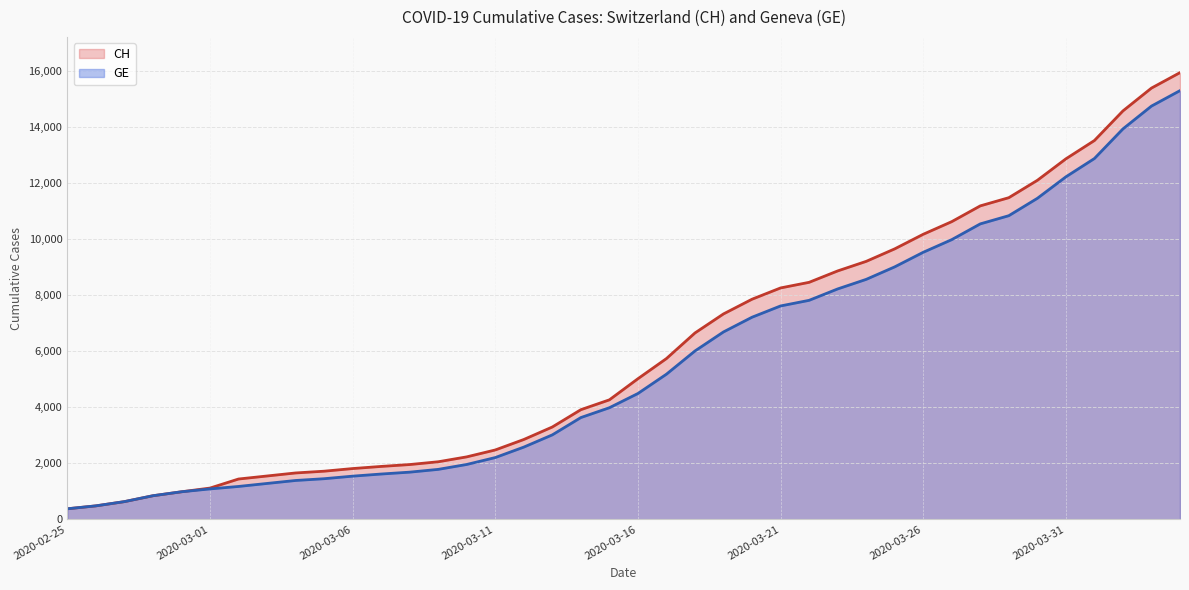

Read the GE value at 2020-03-19, to the nearest 50.

6700